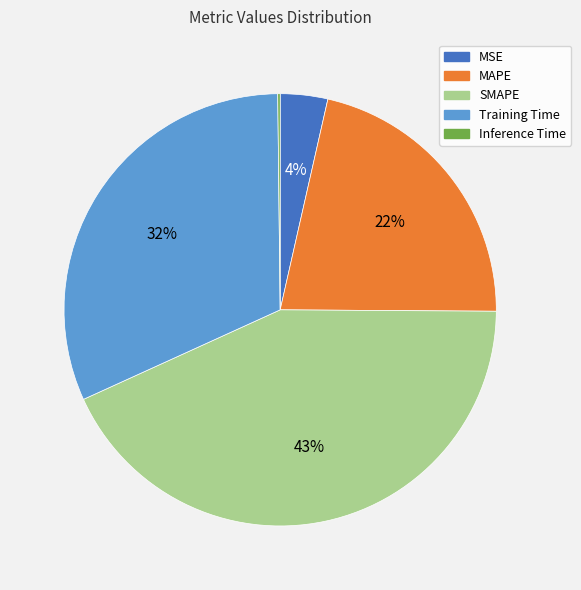

Is there a majority slice in this chart?

No